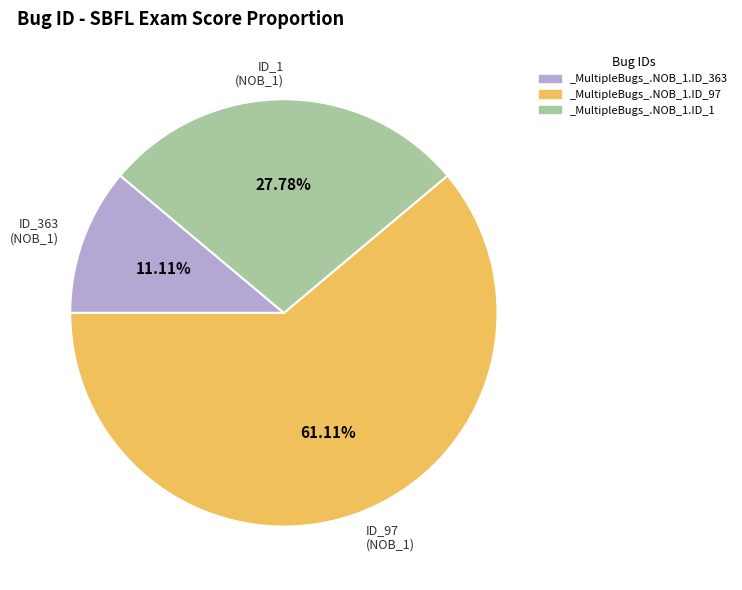

To the nearest percent, what is the difference between the largest and smallest slice percentages?

50%